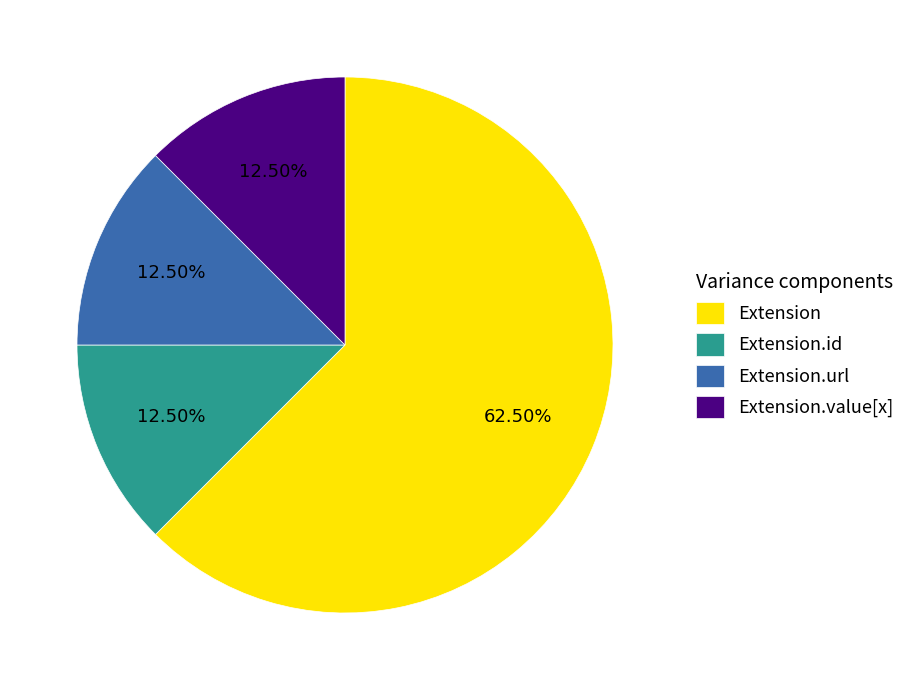

Which category has the biggest portion of the pie?

Extension